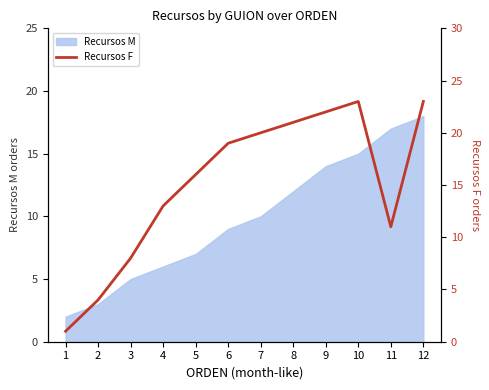

Which has a higher value, 9 or 5?

9